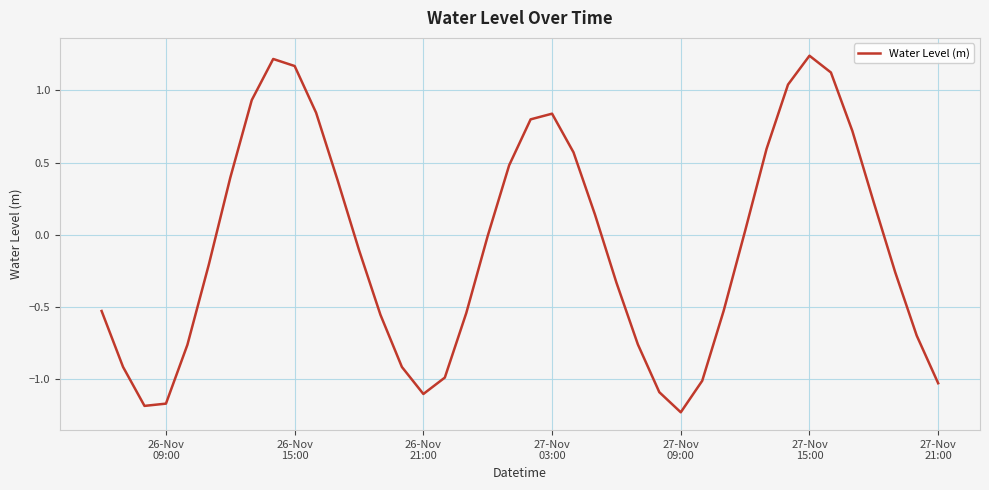

What is the difference between the maximum and minimum values?

2.5